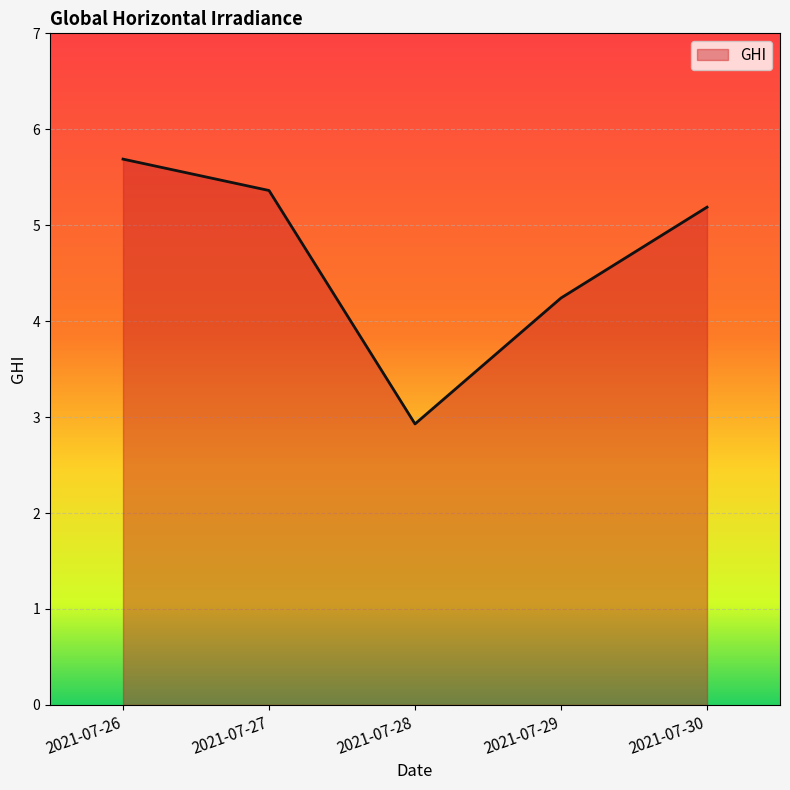

At which label does the data first exceed 5?

2021-07-26